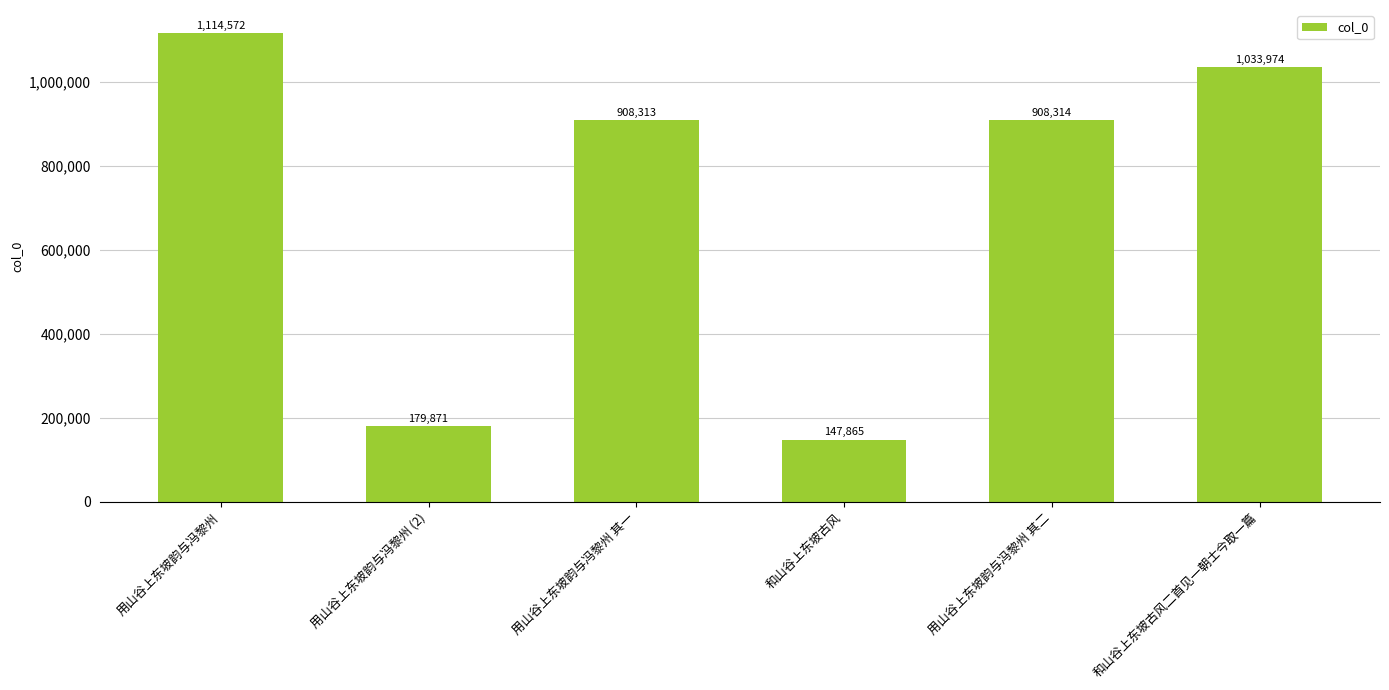

What is the ratio of the value at 和山谷上东坡古风 to the value at 用山谷上东坡韵与冯黎州 (2)?

0.8